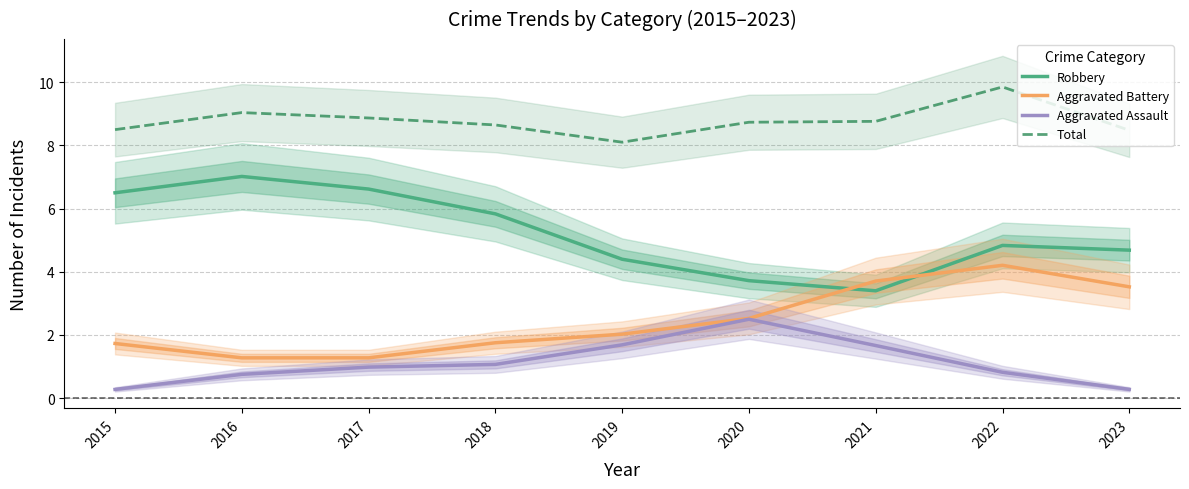

How many lines are shown in the chart?

4